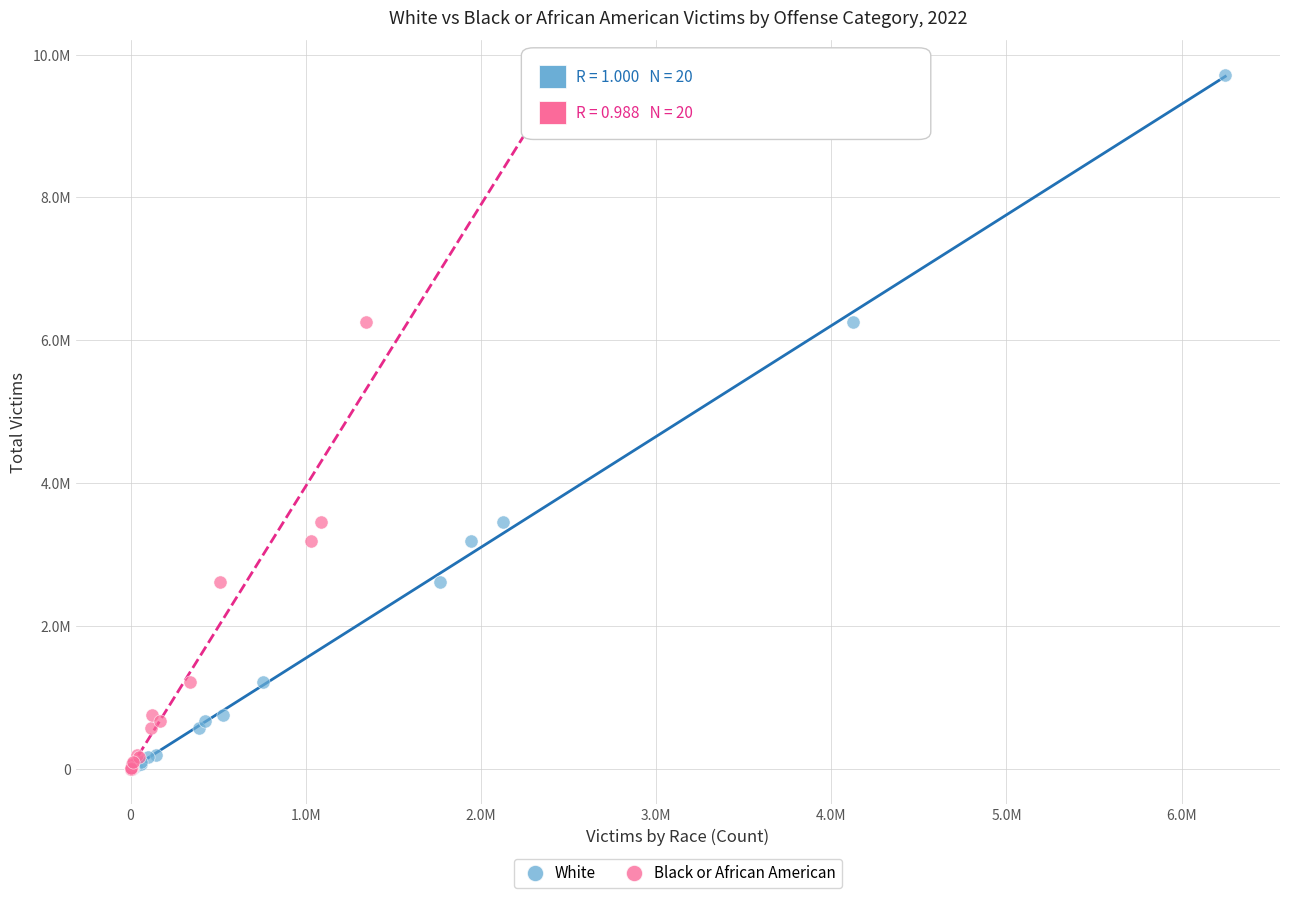

What are all the series names shown in the legend?

White, Black or African American